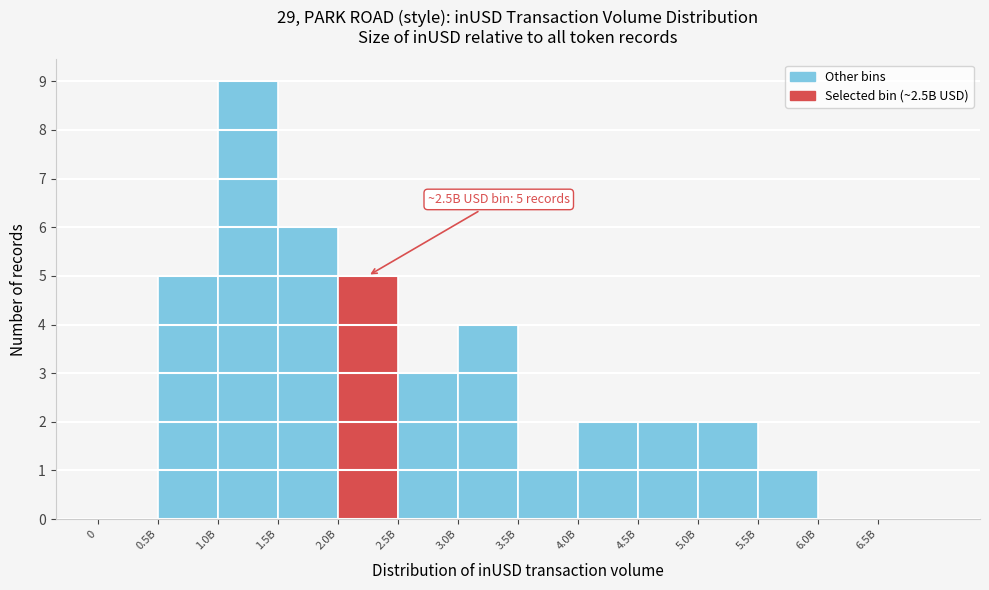

Reading right to left, list all the values displayed in this chart.

6.5B=0	6.0B=0	5.5B=1	5.0B=2	4.5B=2	4.0B=2	3.5B=1	3.0B=4	2.5B=3	2.0B=5	1.5B=6	1.0B=9	0.5B=5	0=0